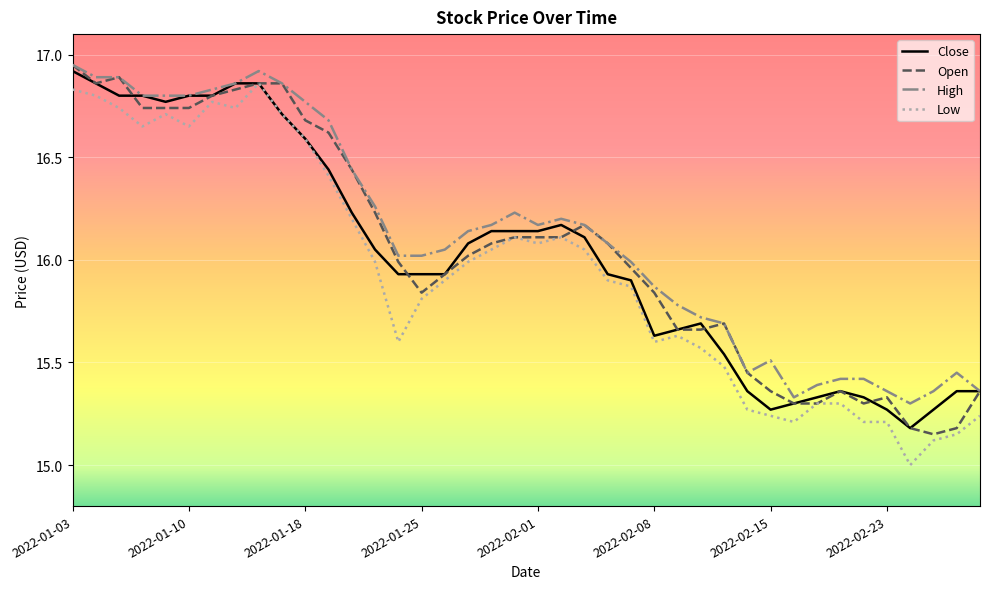

True or false: High and Low intersect in this chart.

False